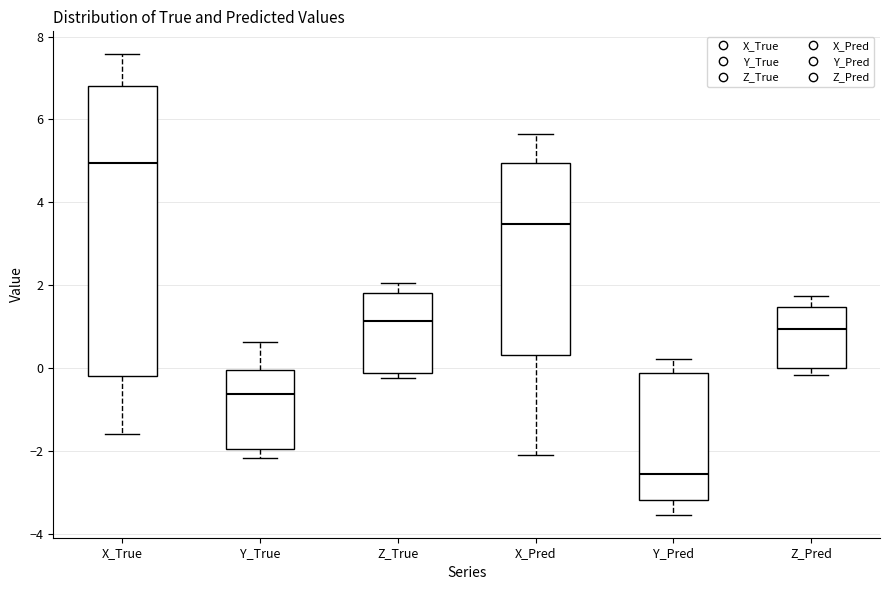

Reading left to right, transcribe this box plot: for each box, give where its median line is, the range the box spans, and where its two whiskers end, as read against the y-axis. The values are not printed on the chart, so give them approximately, as read against the axis.

X_True: median 5.0, box -0.2 to 6.8, whiskers -1.6 to 7.6
Y_True: median -0.6, box -2.0 to 0.0, whiskers -2.2 to 0.6
Z_True: median 1.2, box -0.2 to 1.8, whiskers -0.2 (just below the box's lower edge) to 2.0
X_Pred: median 3.4, box 0.4 to 5.0, whiskers -2.0 to 5.6
Y_Pred: median -2.6, box -3.2 to -0.2, whiskers -3.6 to 0.2
Z_Pred: median 1.0, box 0.0 to 1.4, whiskers -0.2 to 1.8